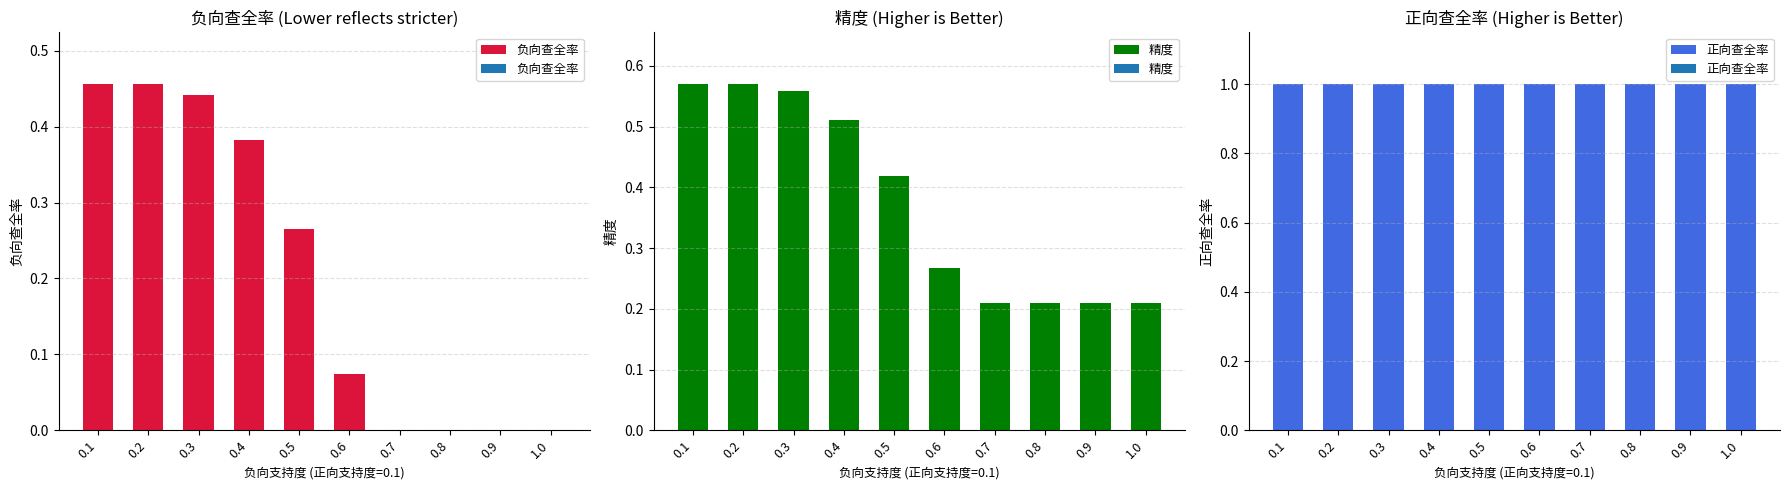

Reading left to right, what are all the values shown in this chart?

负向查全率: 0.1=0.5	0.2=0.5	0.3=0.4	0.4=0.4	0.5=0.3	0.6=0.1	0.7=0.0	0.8=0.0	0.9=0.0	1.0=0.0
精度: 0.1=0.6	0.2=0.6	0.3=0.6	0.4=0.5	0.5=0.4	0.6=0.3	0.7=0.2	0.8=0.2	0.9=0.2	1.0=0.2
正向查全率: 0.1=1.0	0.2=1.0	0.3=1.0	0.4=1.0	0.5=1.0	0.6=1.0	0.7=1.0	0.8=1.0	0.9=1.0	1.0=1.0